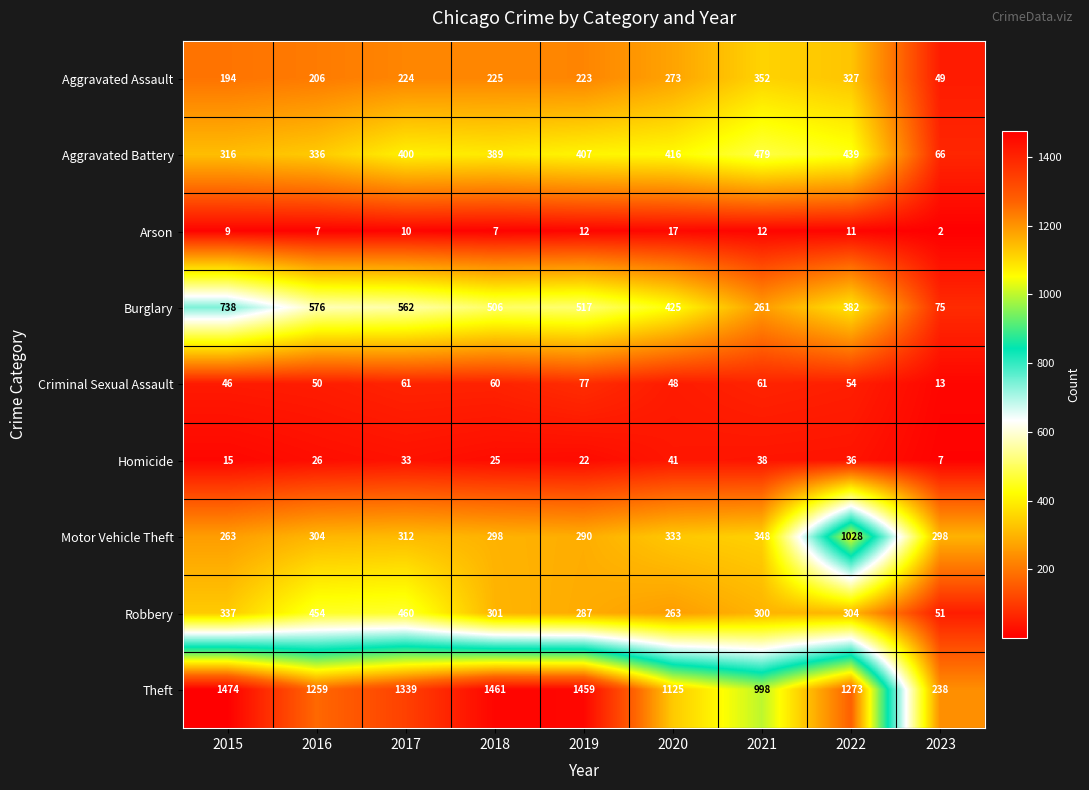

At which label does Criminal Sexual Assault first exceed 54?

2017